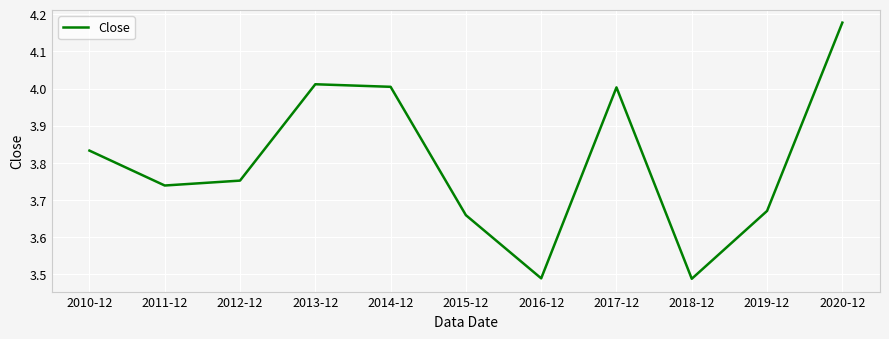

Is this an area chart (filled region under the line)?

No